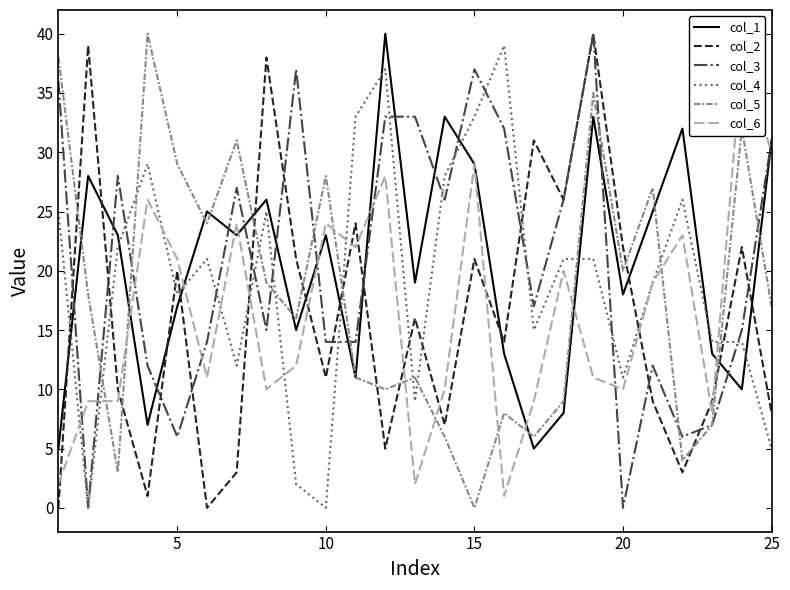

Which series ends up on top after the final intersection of col_4 and col_1?

col_1